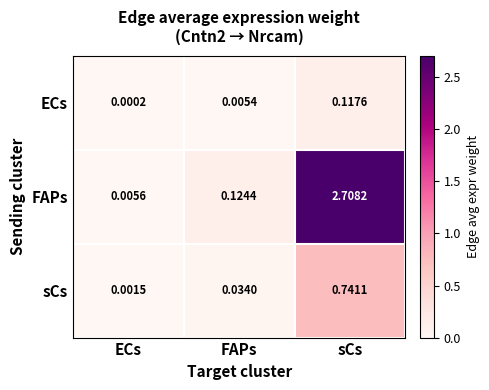

Between FAPs and sCs, which series saw the biggest shift?

FAPs